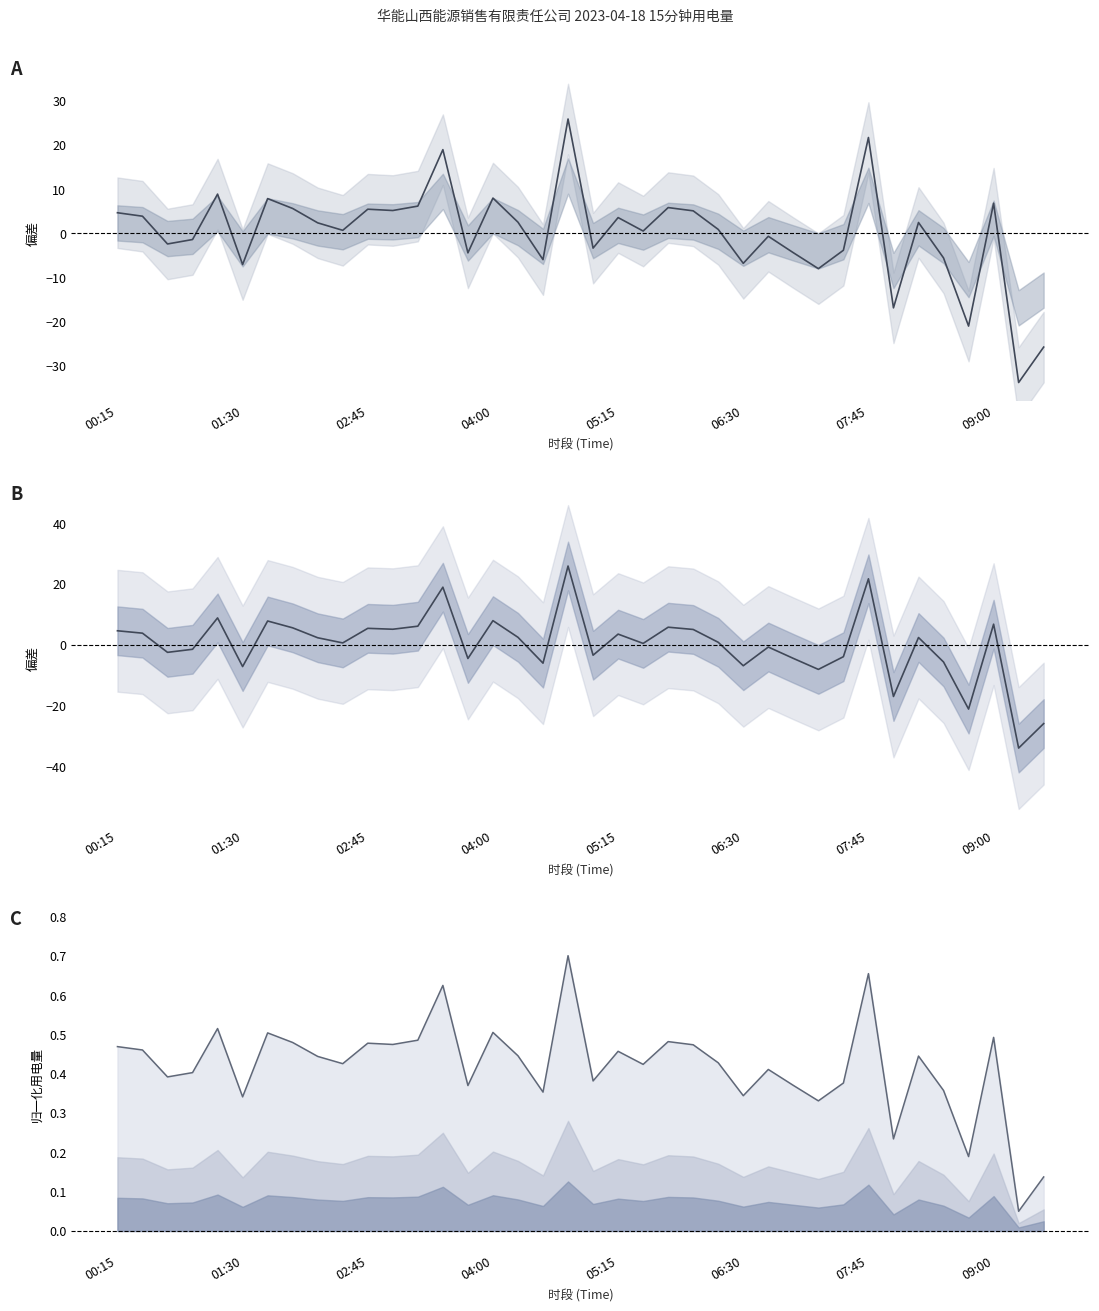

What is the minimum value for 华能山西能源销售有限责任公司_普通2023 (归一化)?

0.1